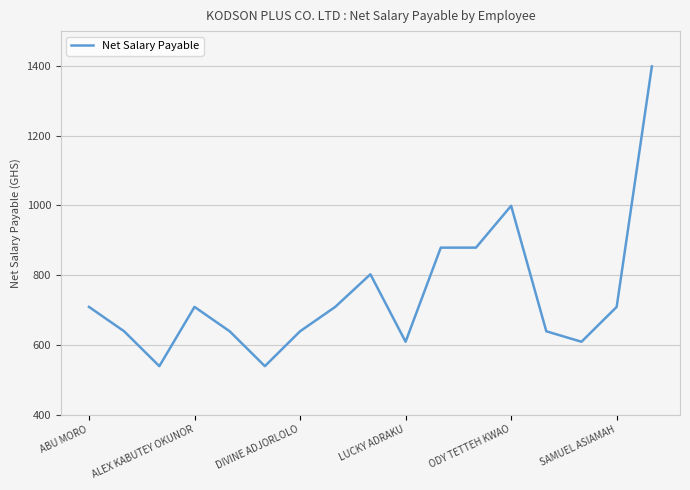

What is the minimum value shown in the chart?

538.8